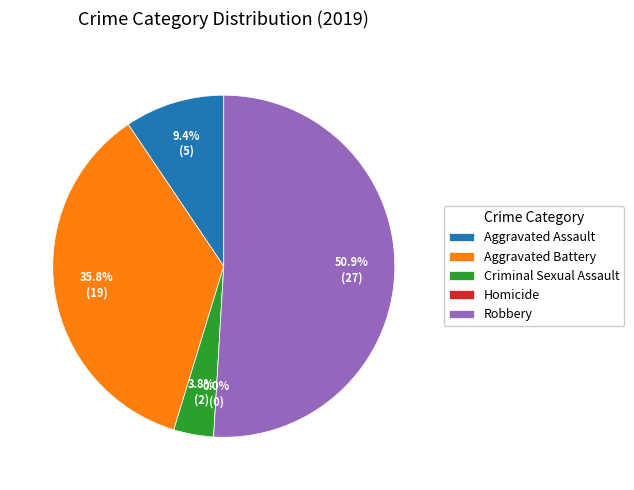

What is the change in value from Aggravated Assault to Homicide?

-5